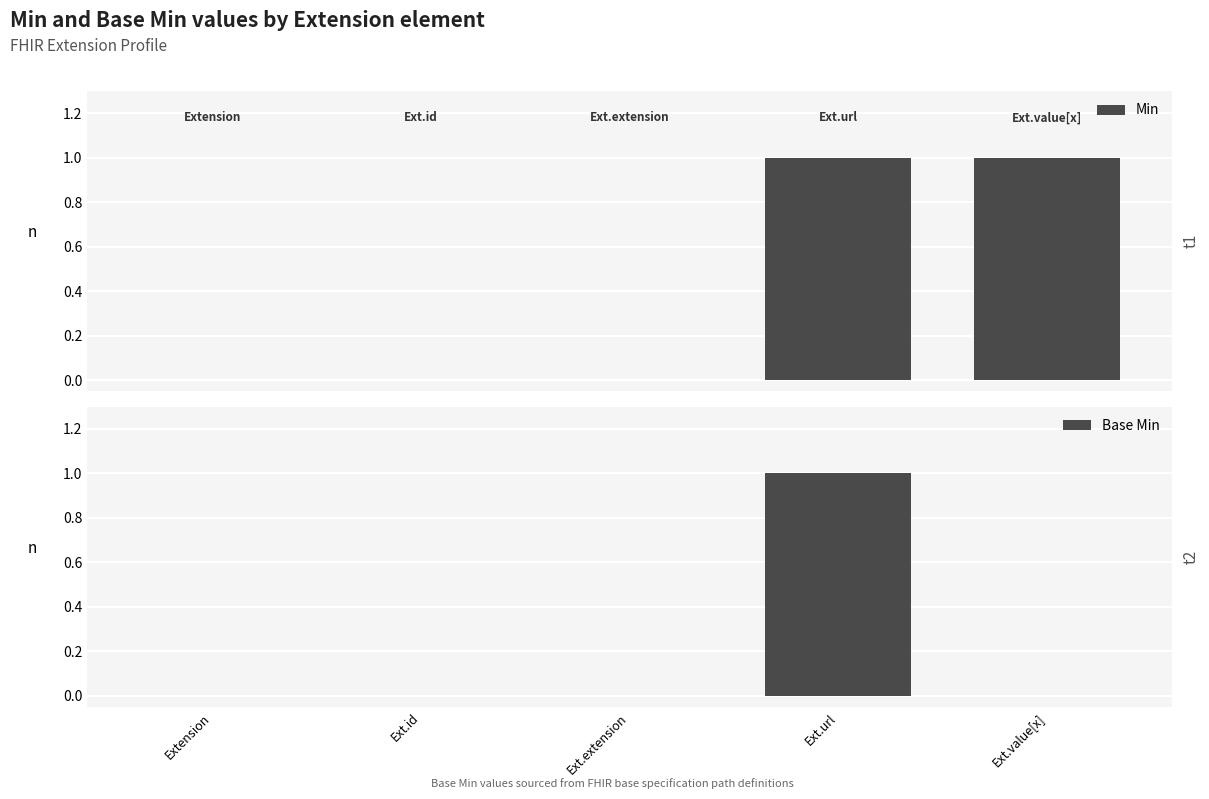

What value does the Base Min series have at Ext.url?

1